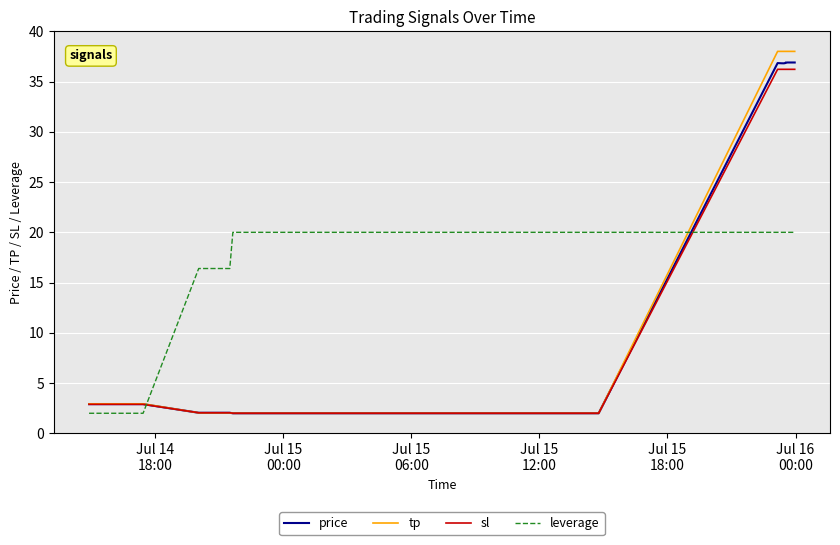

What is the greatest value displayed?

38.0